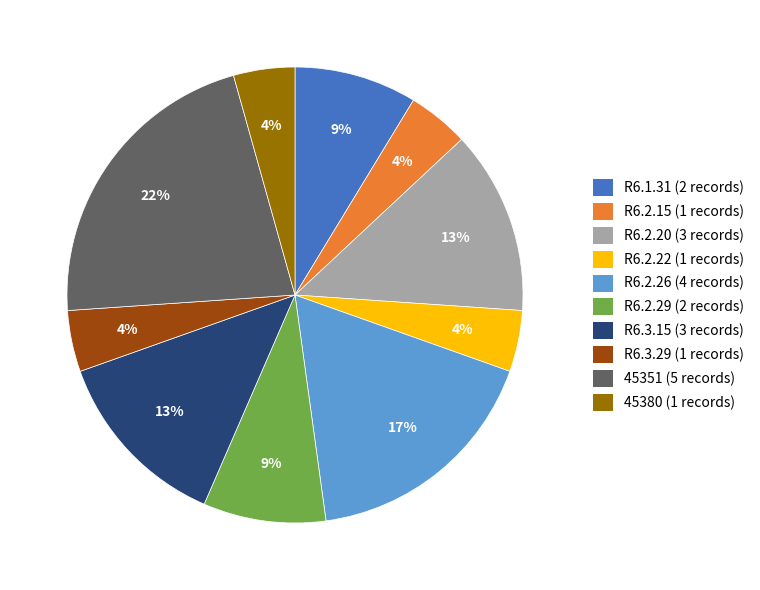

Which slice is the largest?

45351